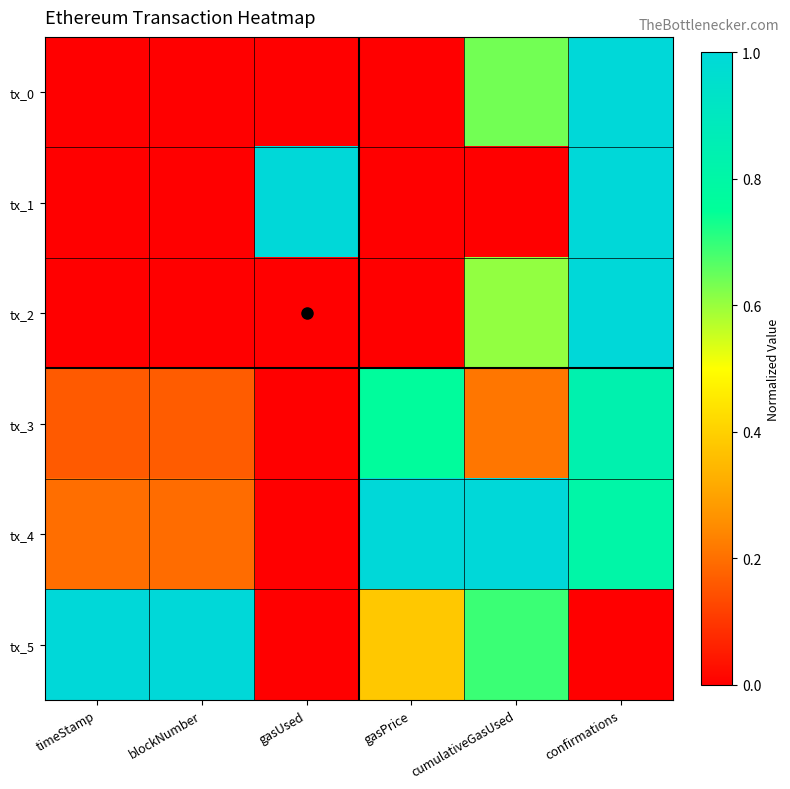

At how many categories does at least one series exceed 0?

6